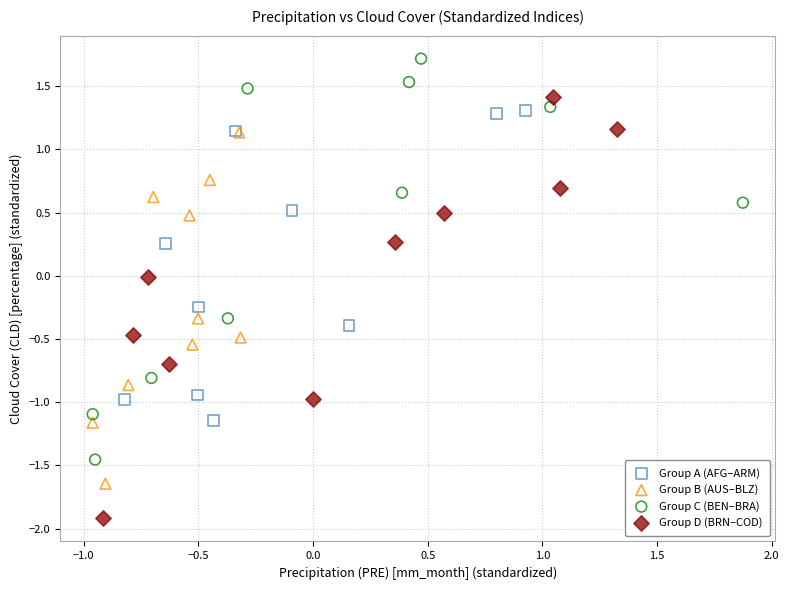

Which series has the largest Y range (max minus min)?

Group D (BRN–COD)